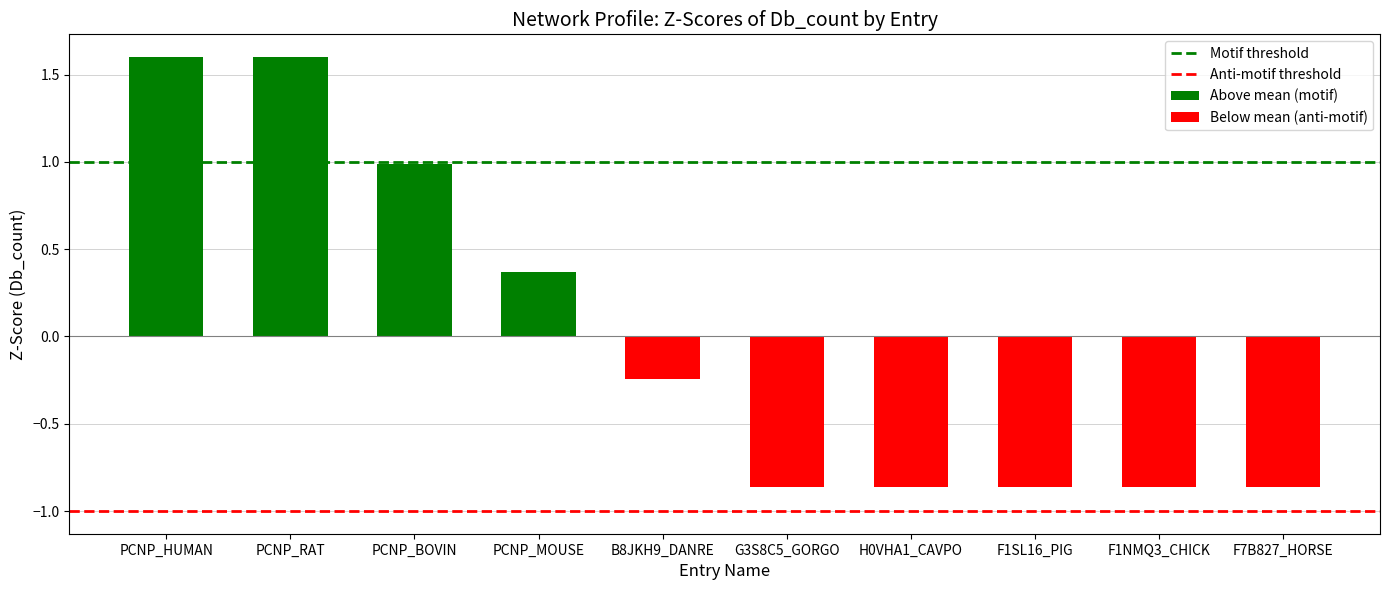

True or false: Above mean (motif) has a value of 1.6 at PCNP_RAT.

True